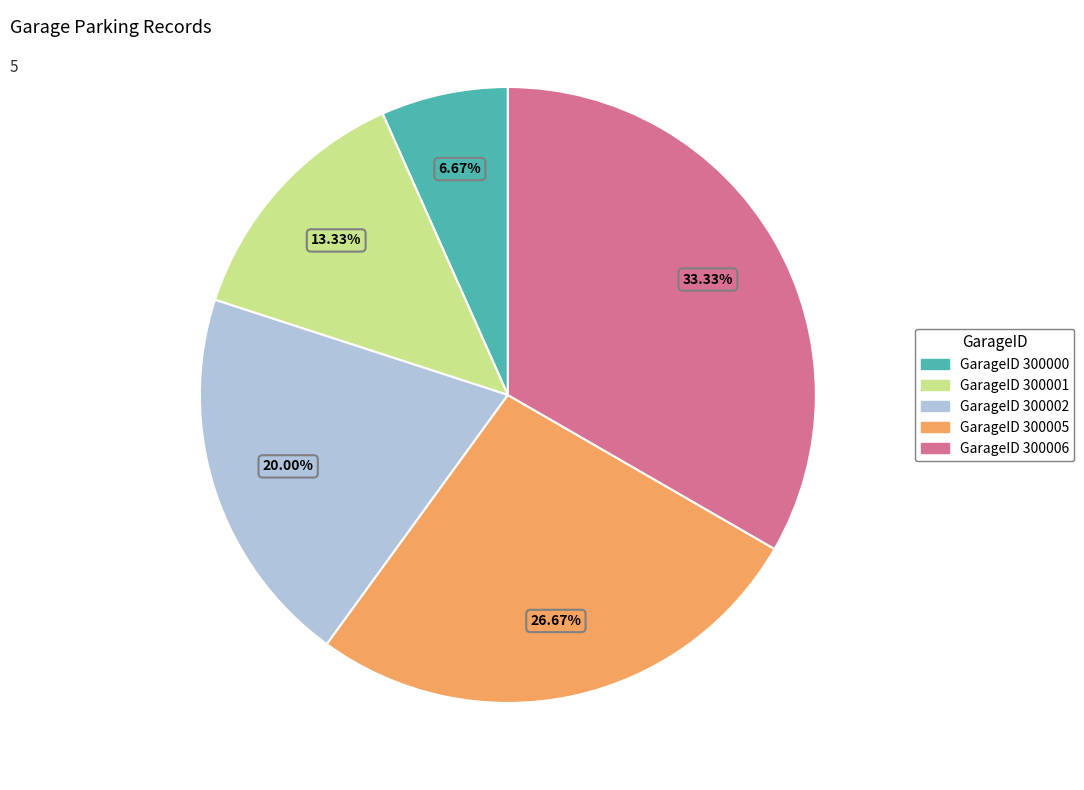

Does any single category account for the majority?

No